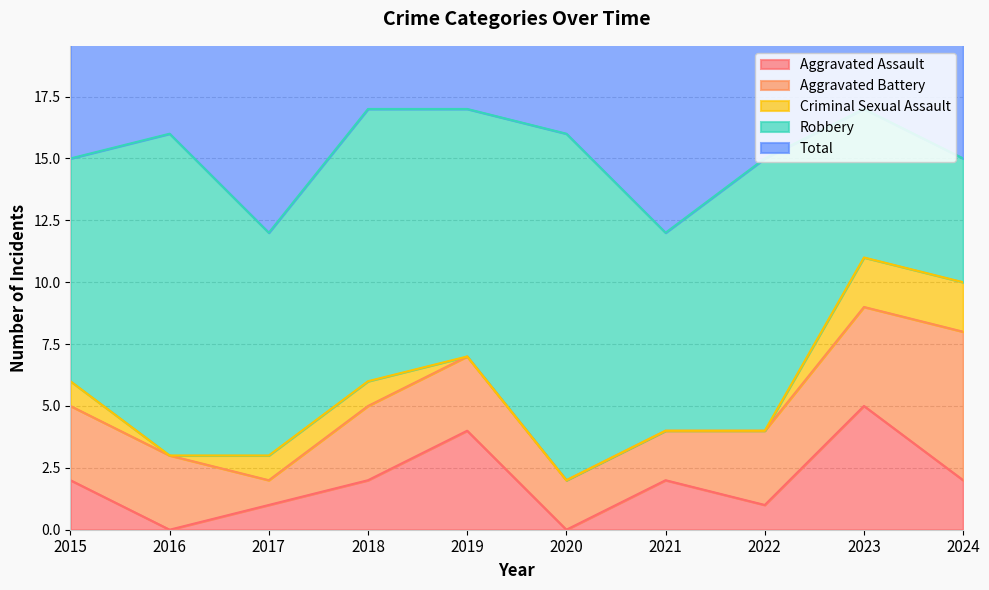

Which series has the largest total across all categories?

Total